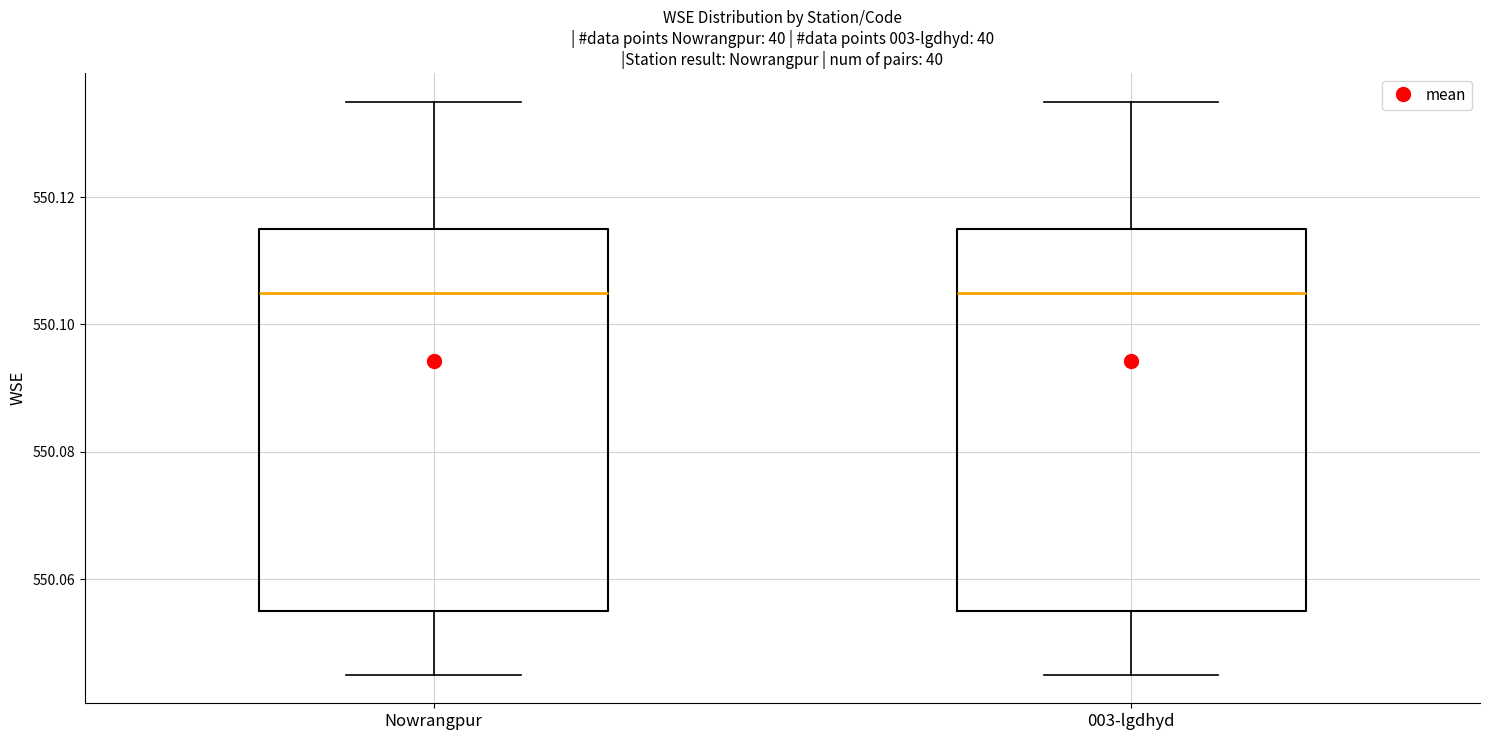

Reading left to right, transcribe this box plot: for each box, give where its median line is, the range the box spans, and where its two whiskers end, as read against the y-axis. The values are not printed on the chart, so give them approximately, as read against the axis.

Nowrangpur: median 550.106, box 550.056 to 550.116, whiskers 550.046 to 550.136
003-lgdhyd: median 550.106, box 550.056 to 550.116, whiskers 550.046 to 550.136